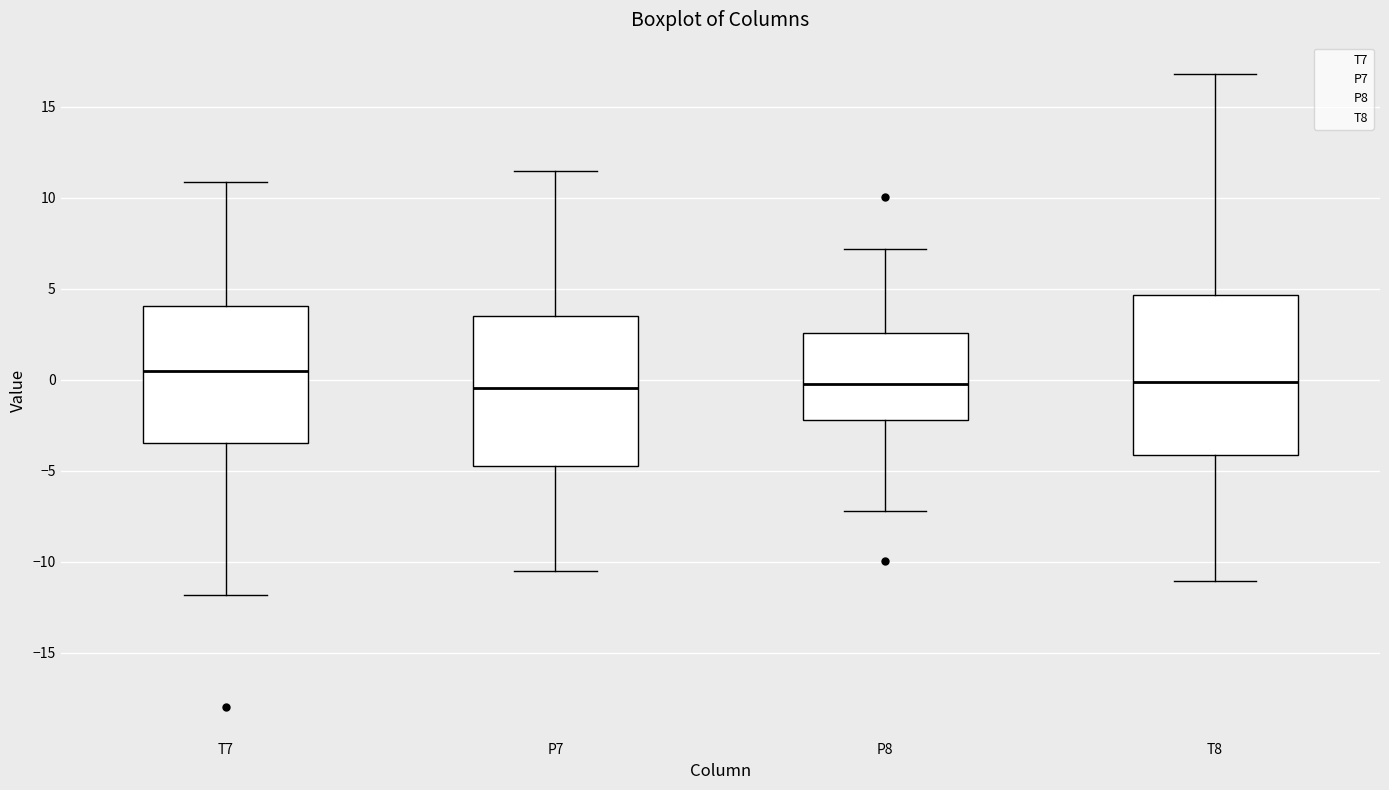

Reading left to right, read every box against the y-axis: the position of its median line, the range the box covers, and the ends of its whiskers. The values are not printed on the chart, so give them approximately, as read against the axis.

T7: median 0.5, box -3.5 to 4.0, whiskers -12.0 to 11.0
P7: median -0.5, box -4.5 to 3.5, whiskers -10.5 to 11.5
P8: median 0.0, box -2.0 to 2.5, whiskers -7.0 to 7.0
T8: median 0.0, box -4.0 to 4.5, whiskers -11.0 to 17.0